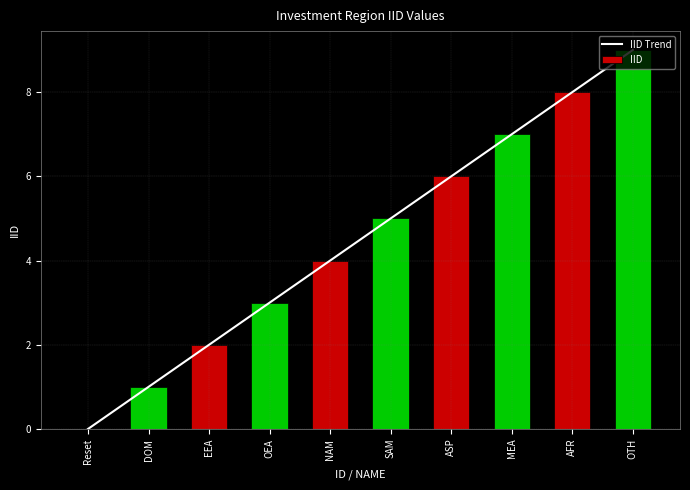

How many IID Trend values are between 2 and 7?

6